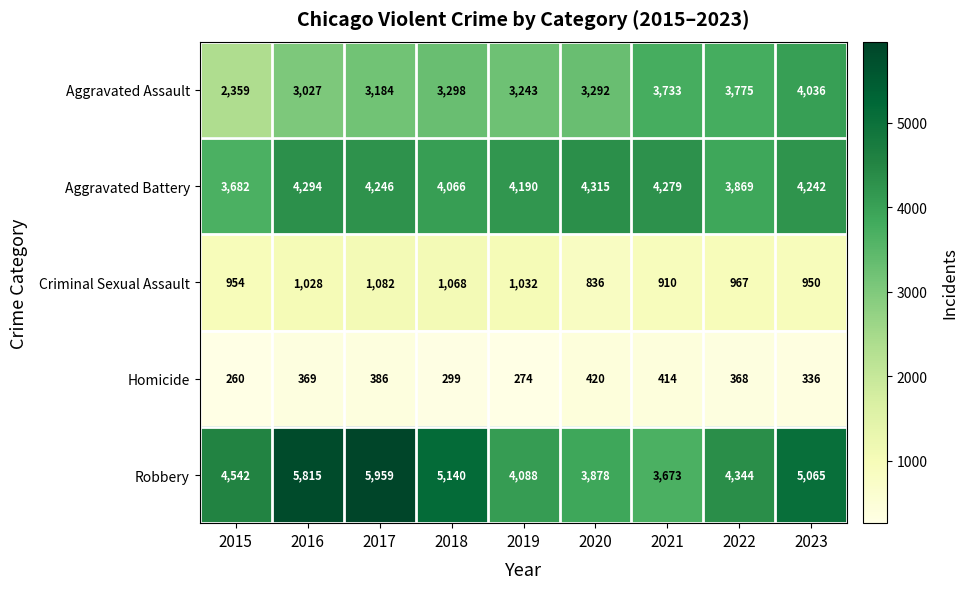

Which category has the lowest value across all series?

2015